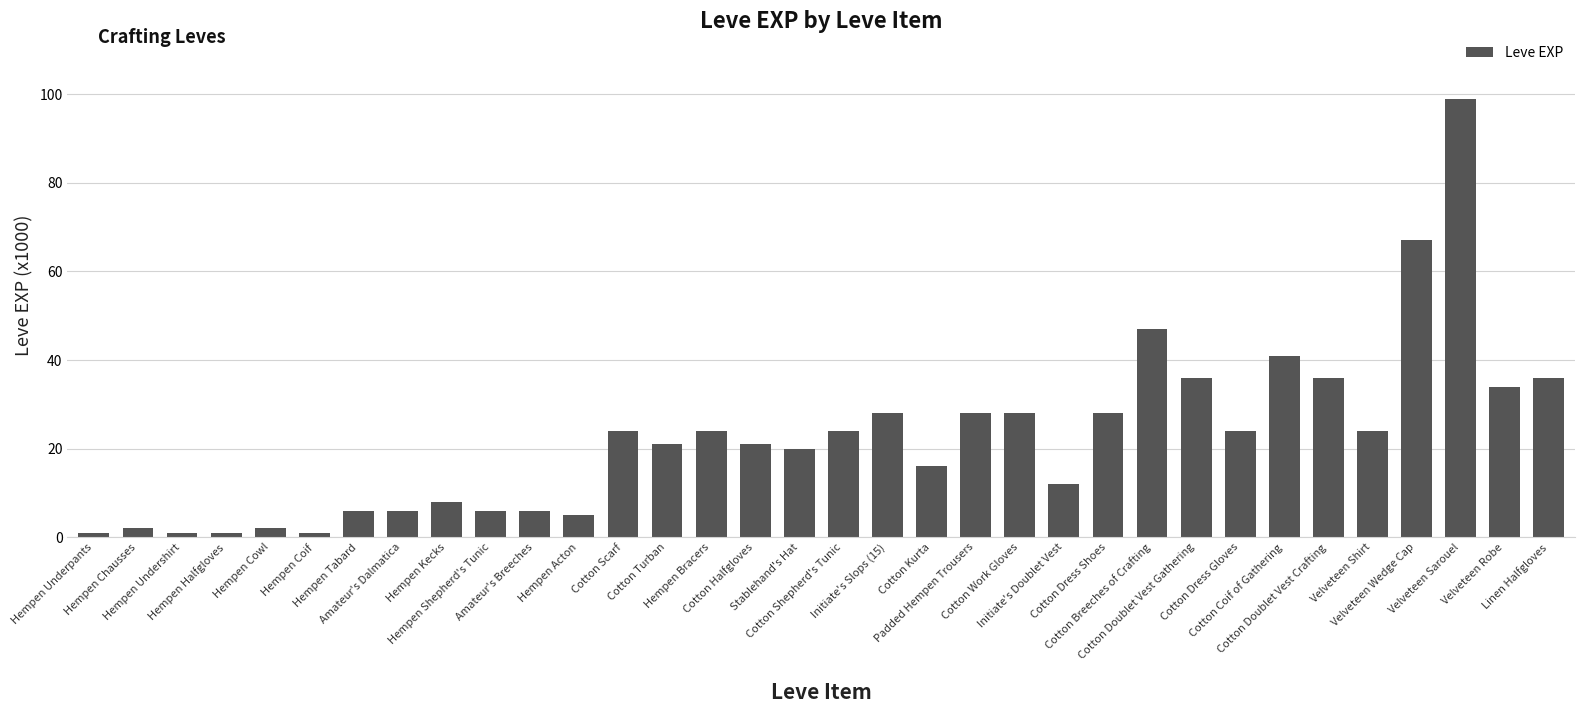

The chart shows a value of 21 at Cotton Halfgloves. True or false?

True